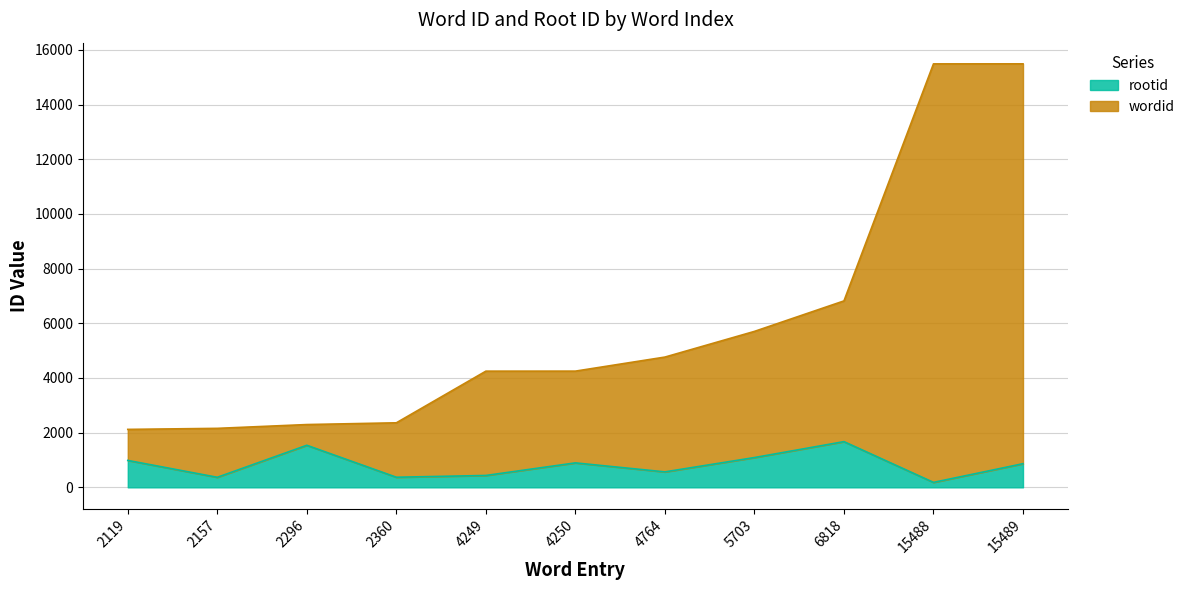

At which label does wordid reach its peak?

15489